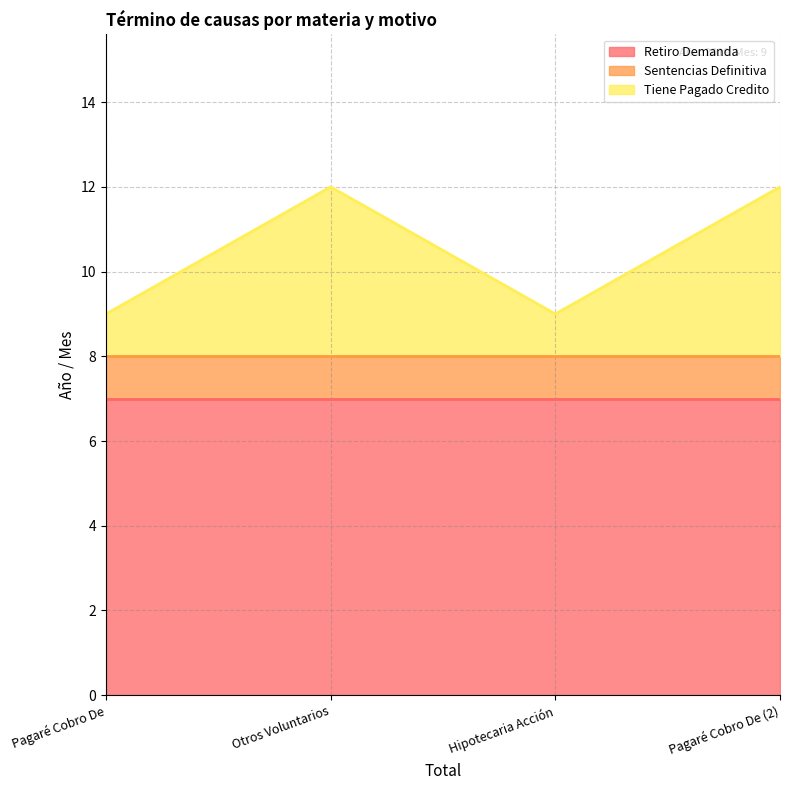

What is the label of the 1st point from the right?

Pagaré Cobro De (2)